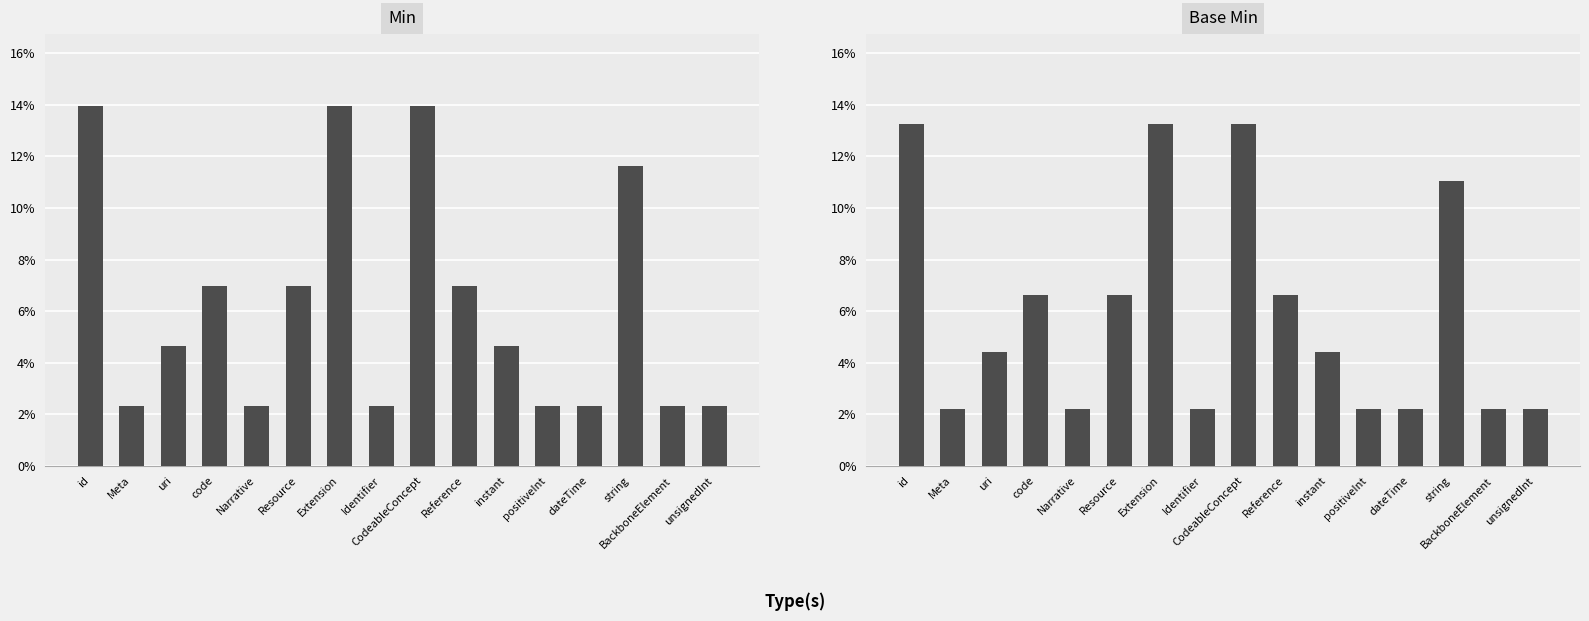

How many values in the Base Min series exceed 4?

9